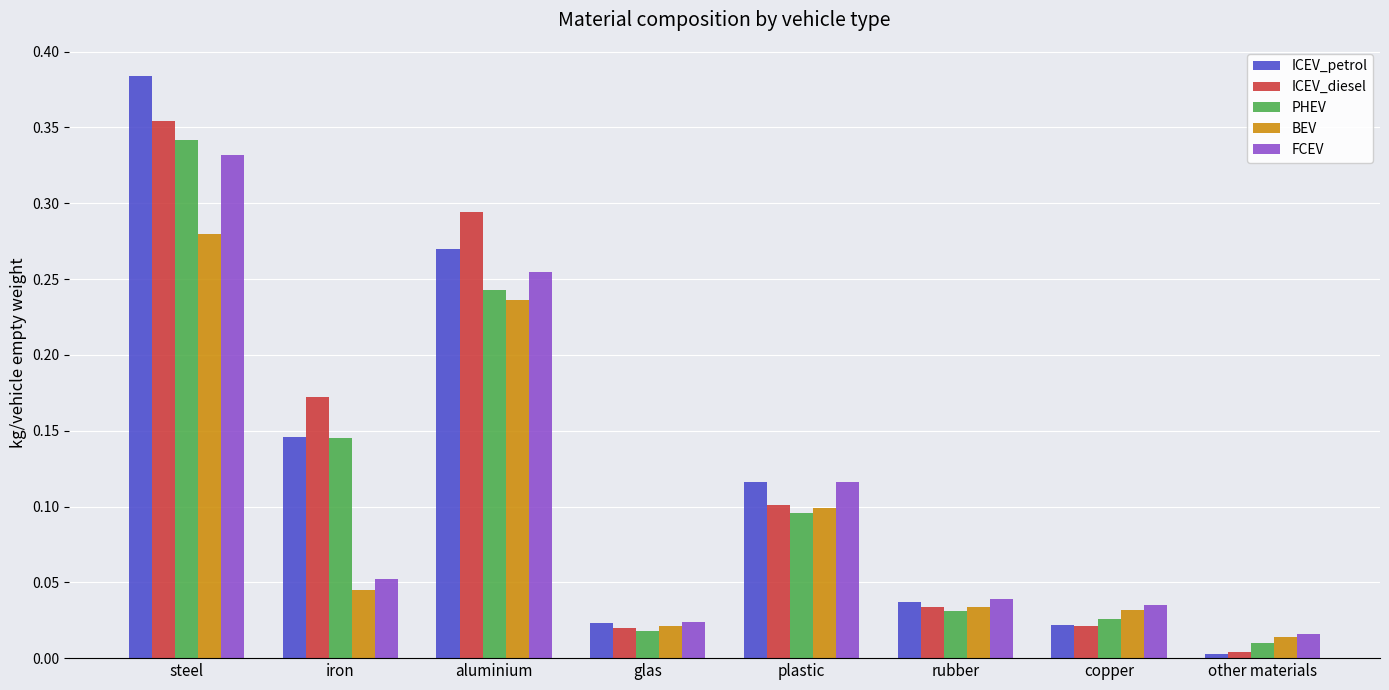

Between steel and rubber, which series saw the biggest shift?

ICEV_petrol